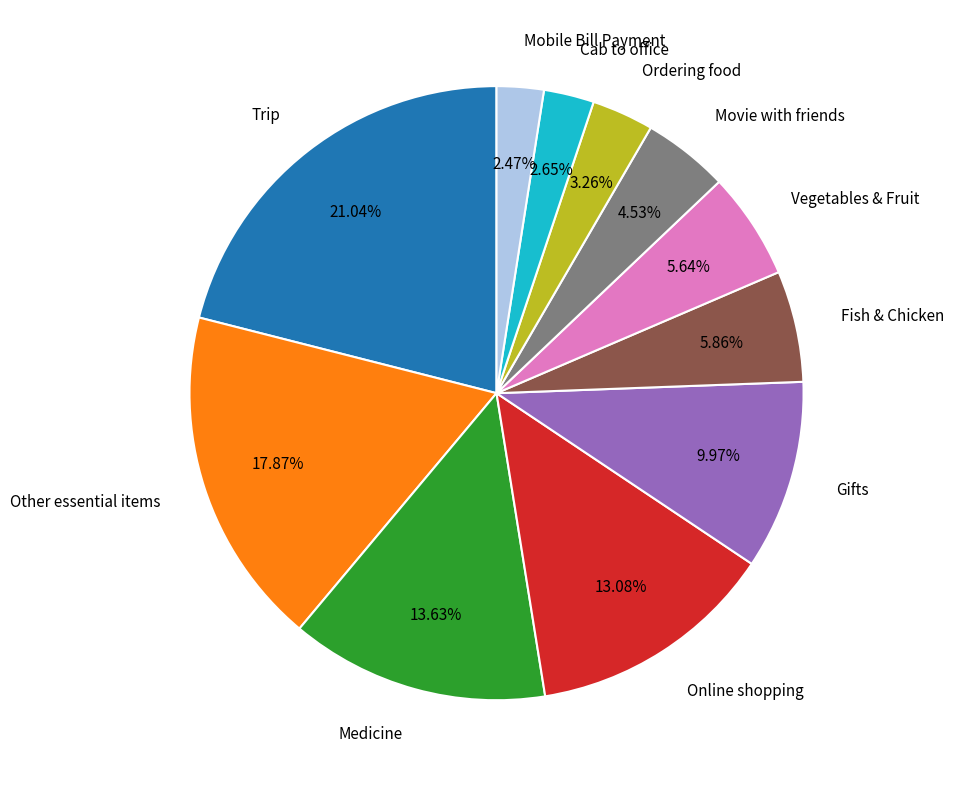

What percentage is the Gifts slice, to the nearest percent?

10%